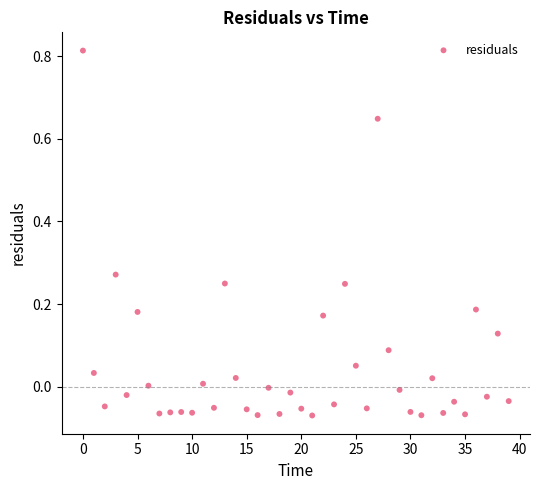

What is the range of Y values (max minus min)?

0.9